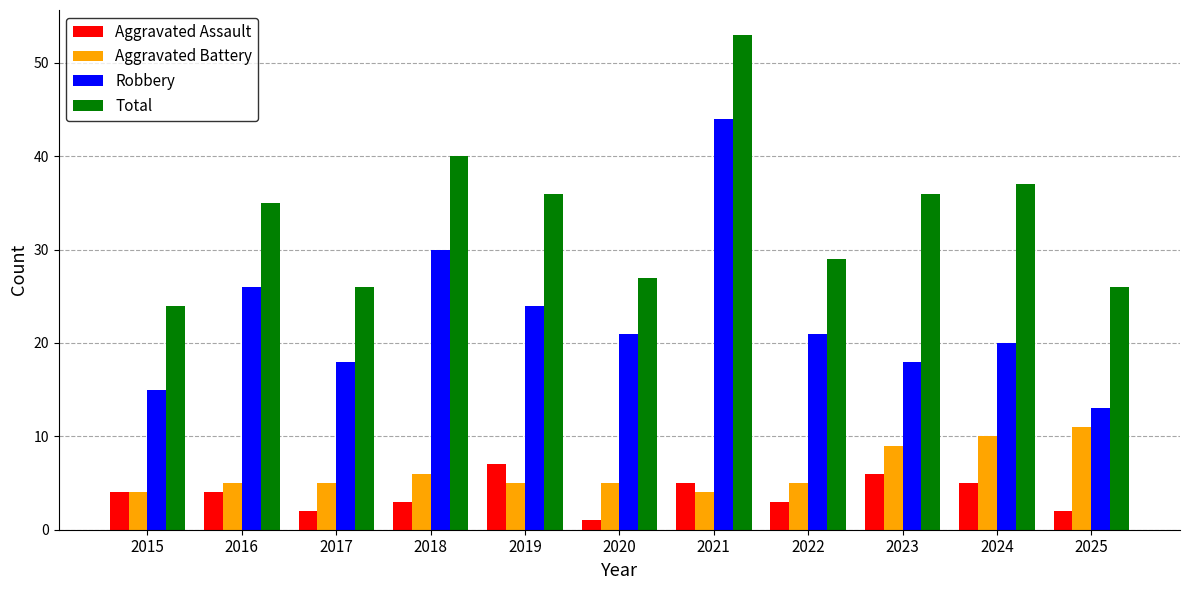

What is the difference between the maximum and minimum values in the Aggravated Battery series?

7